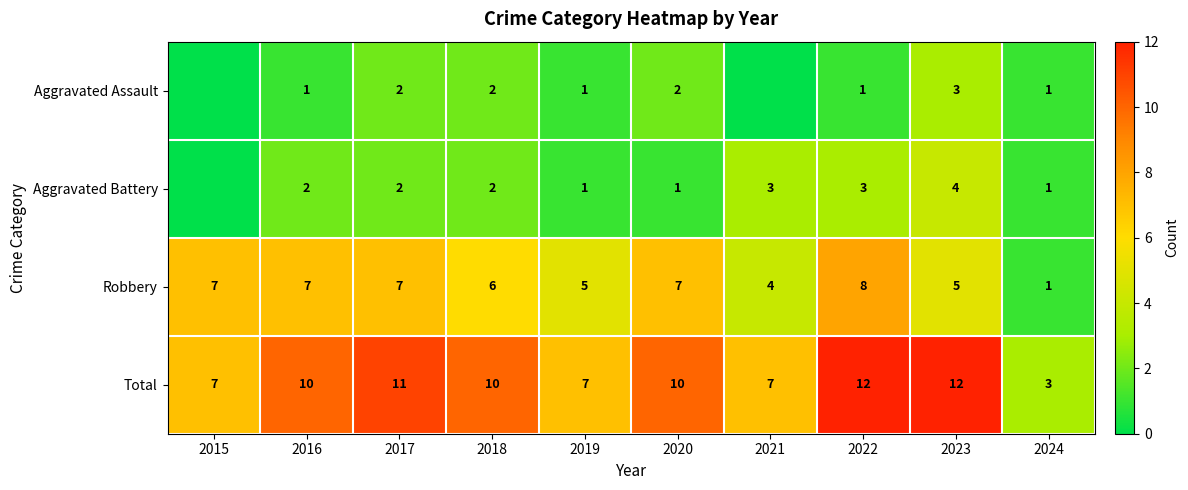

Count the Robbery values in the range 5 to 7.

7